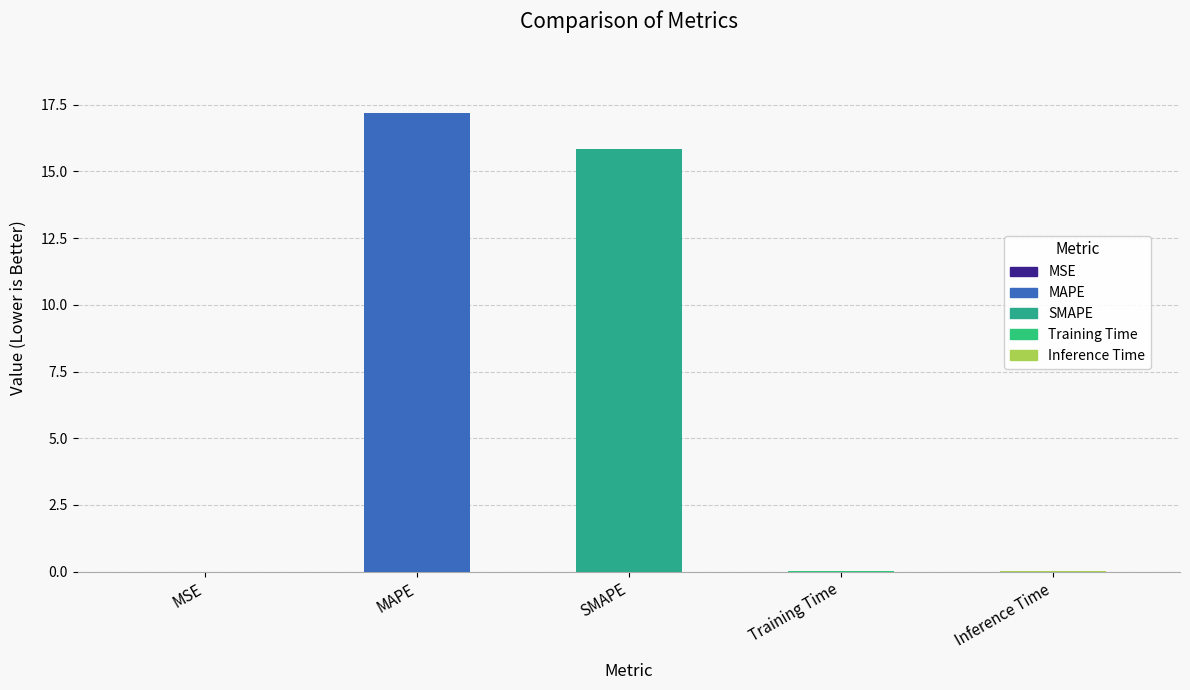

Read the value at SMAPE.

15.8